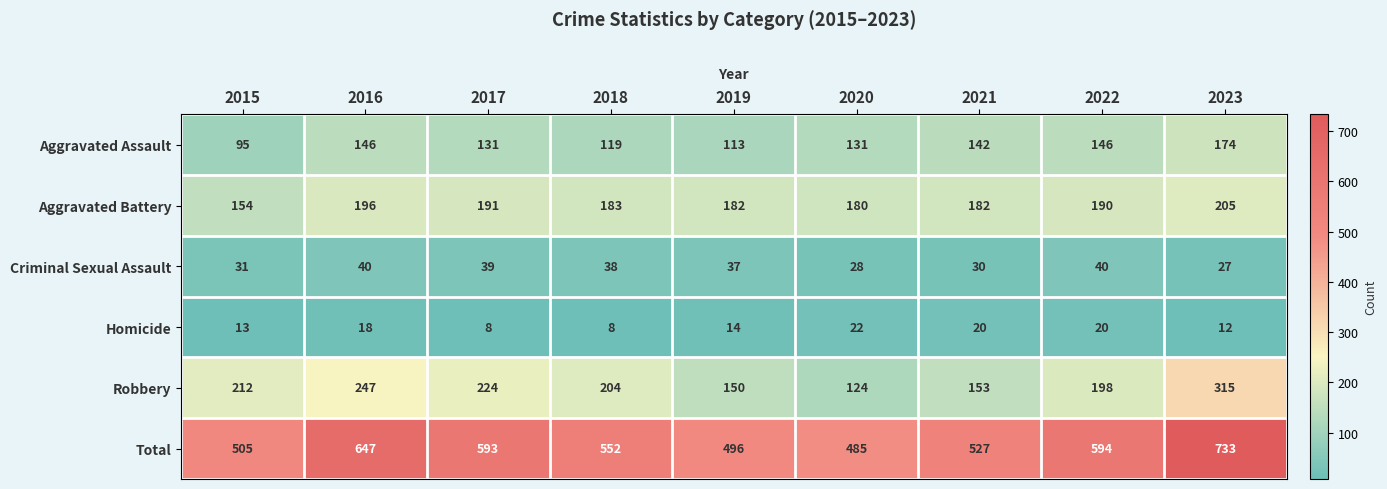

Rank the series by their maximum value, from highest to lowest.

Total, Robbery, Aggravated Battery, Aggravated Assault, Criminal Sexual Assault, Homicide